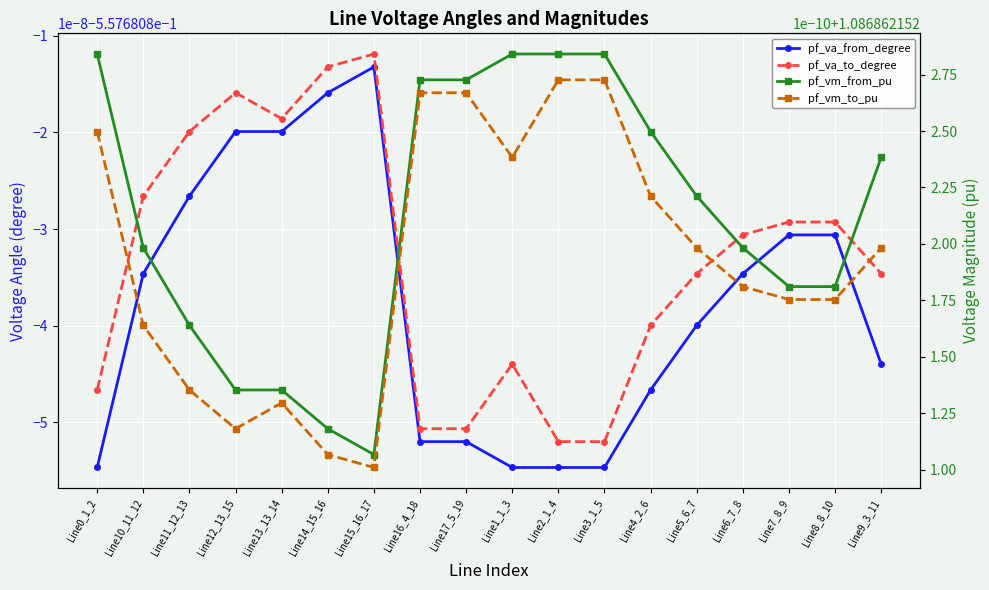

At Line0_1_2, list the series in order from smallest to largest.

pf_va_from_degree, pf_va_to_degree, pf_vm_to_pu, pf_vm_from_pu